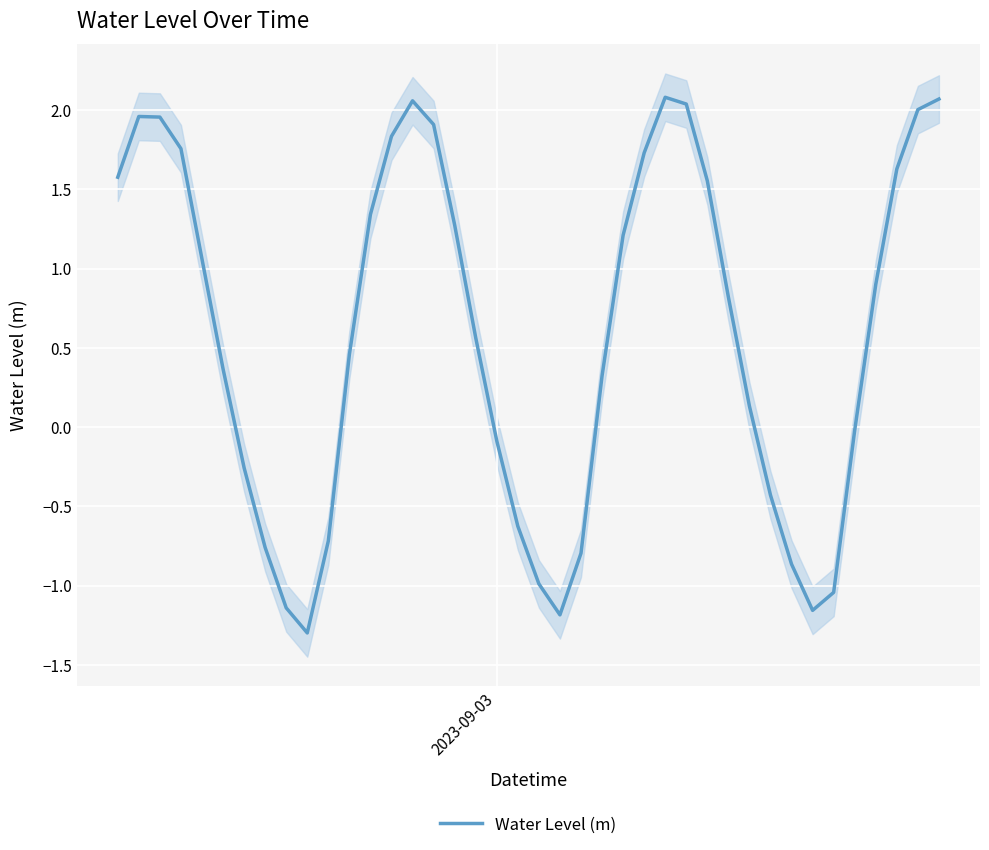

How many lines are shown in the chart?

1